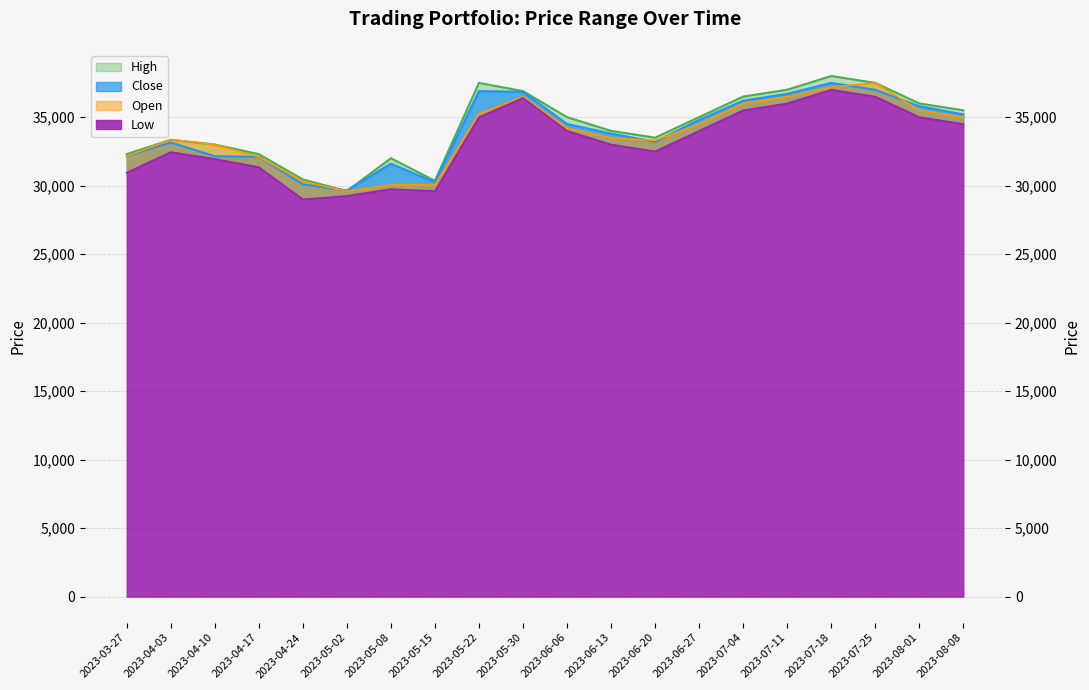

Which series has the largest total across all categories?

High